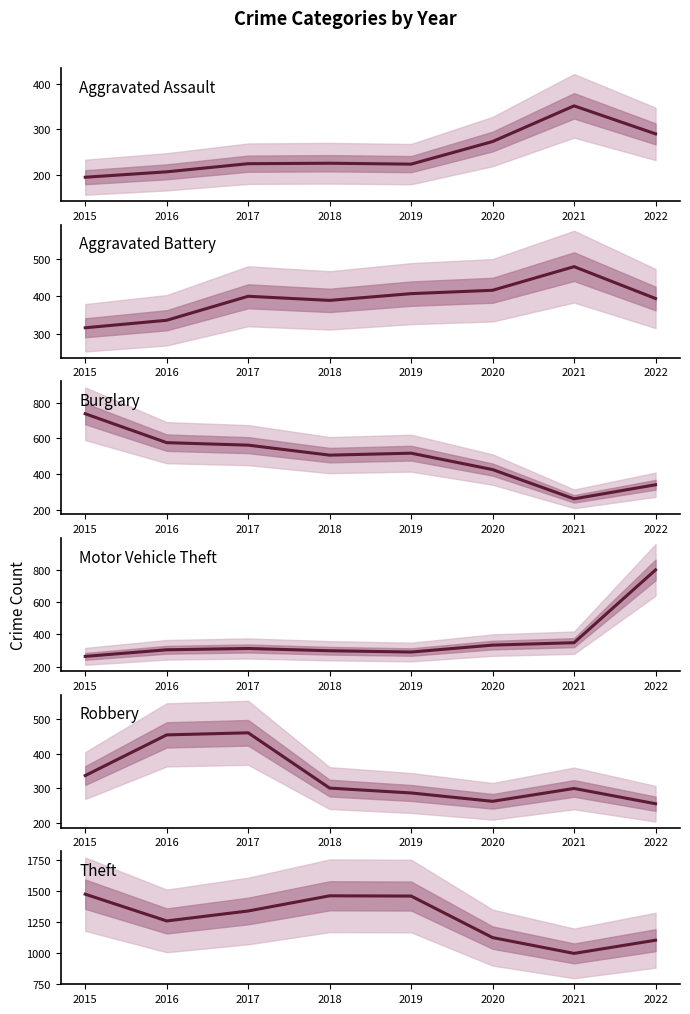

List the series in order of their peak value, lowest first.

Aggravated Assault, Robbery, Aggravated Battery, Burglary, Motor Vehicle Theft, Theft